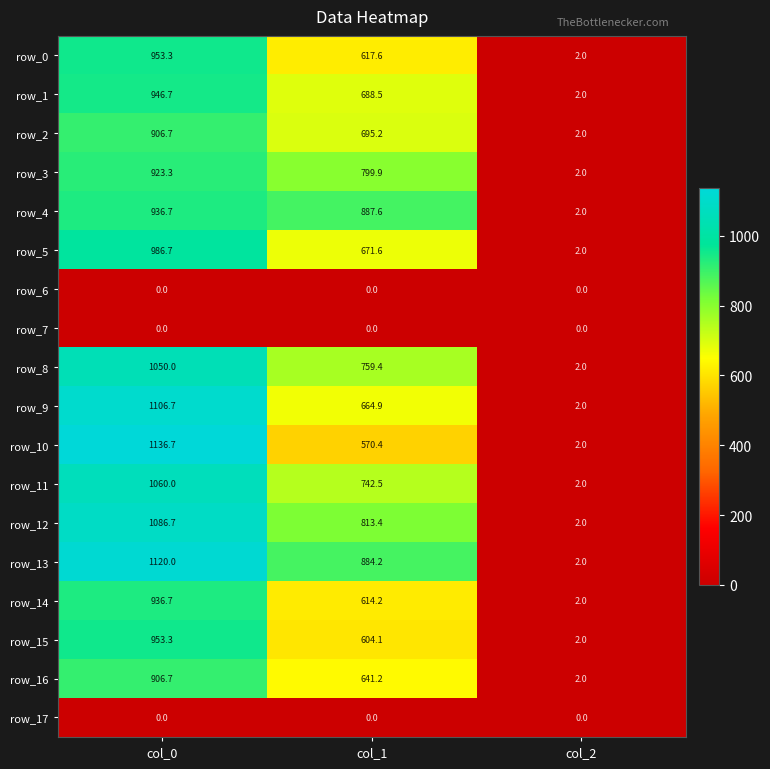

Rank the categories by row_0 value from lowest to highest.

col_2, col_1, col_0